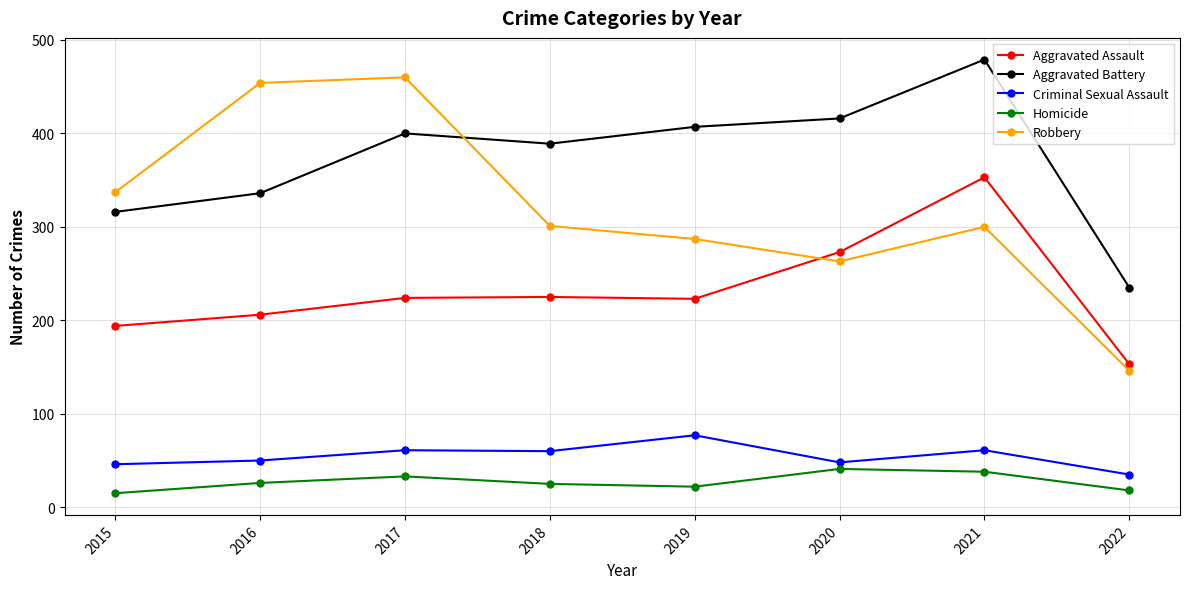

What is the spread (max minus min) of values at 2021?

441